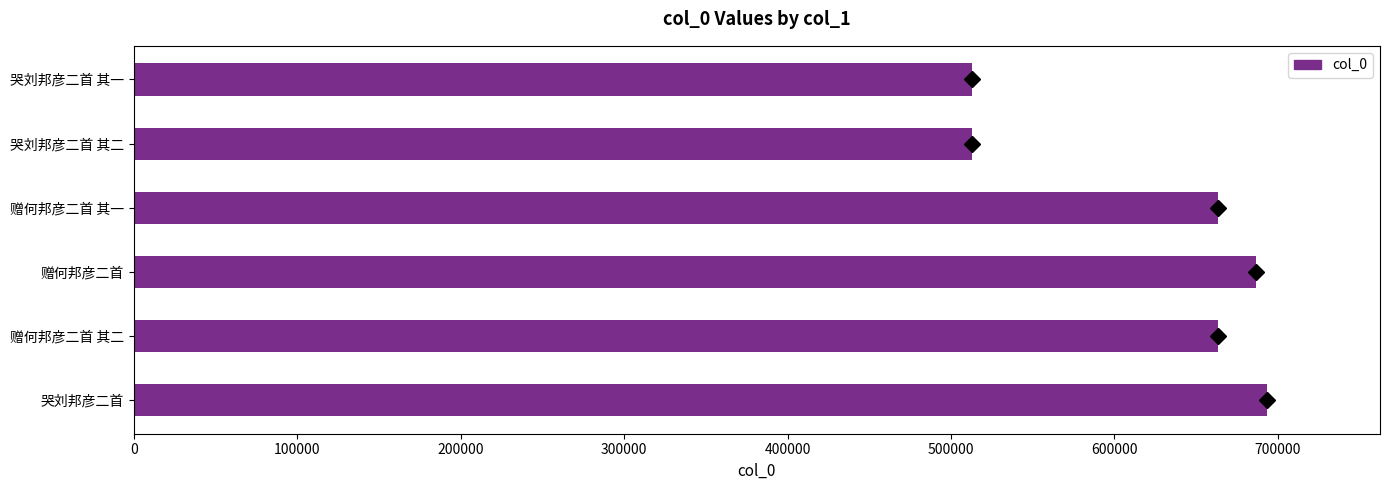

What is the difference between the maximum and minimum values?

180099